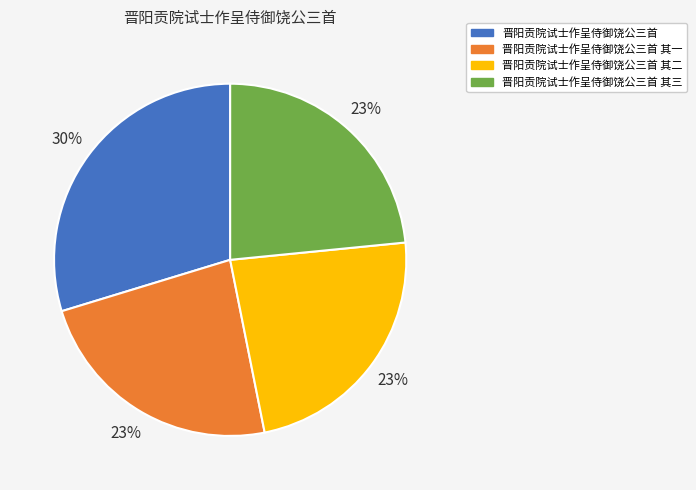

What is the largest slice in the pie chart?

晋阳贡院试士作呈侍御饶公三首